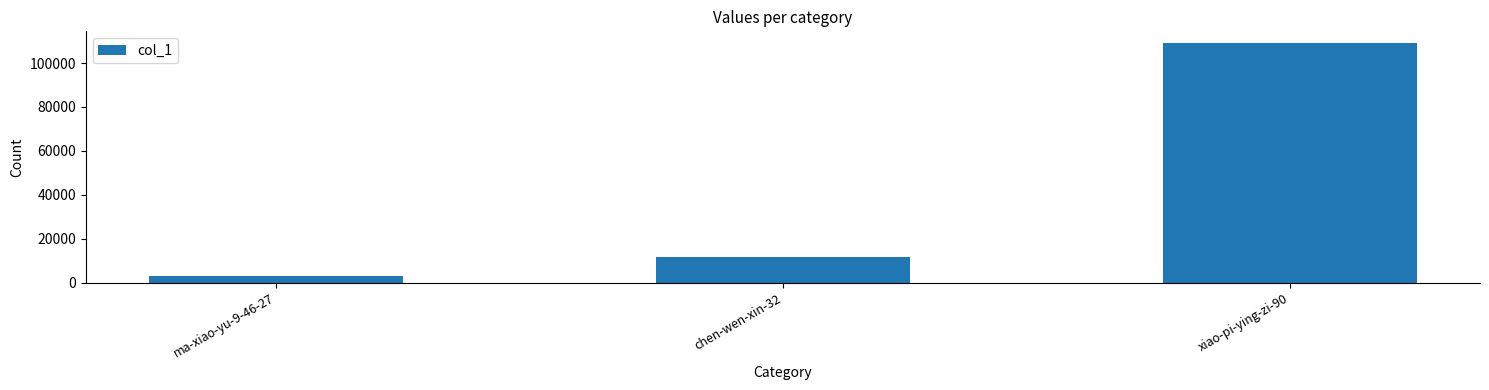

Reading left to right, extract all data points from this chart.

ma-xiao-yu-9-46-27=2913	chen-wen-xin-32=11701	xiao-pi-ying-zi-90=108985